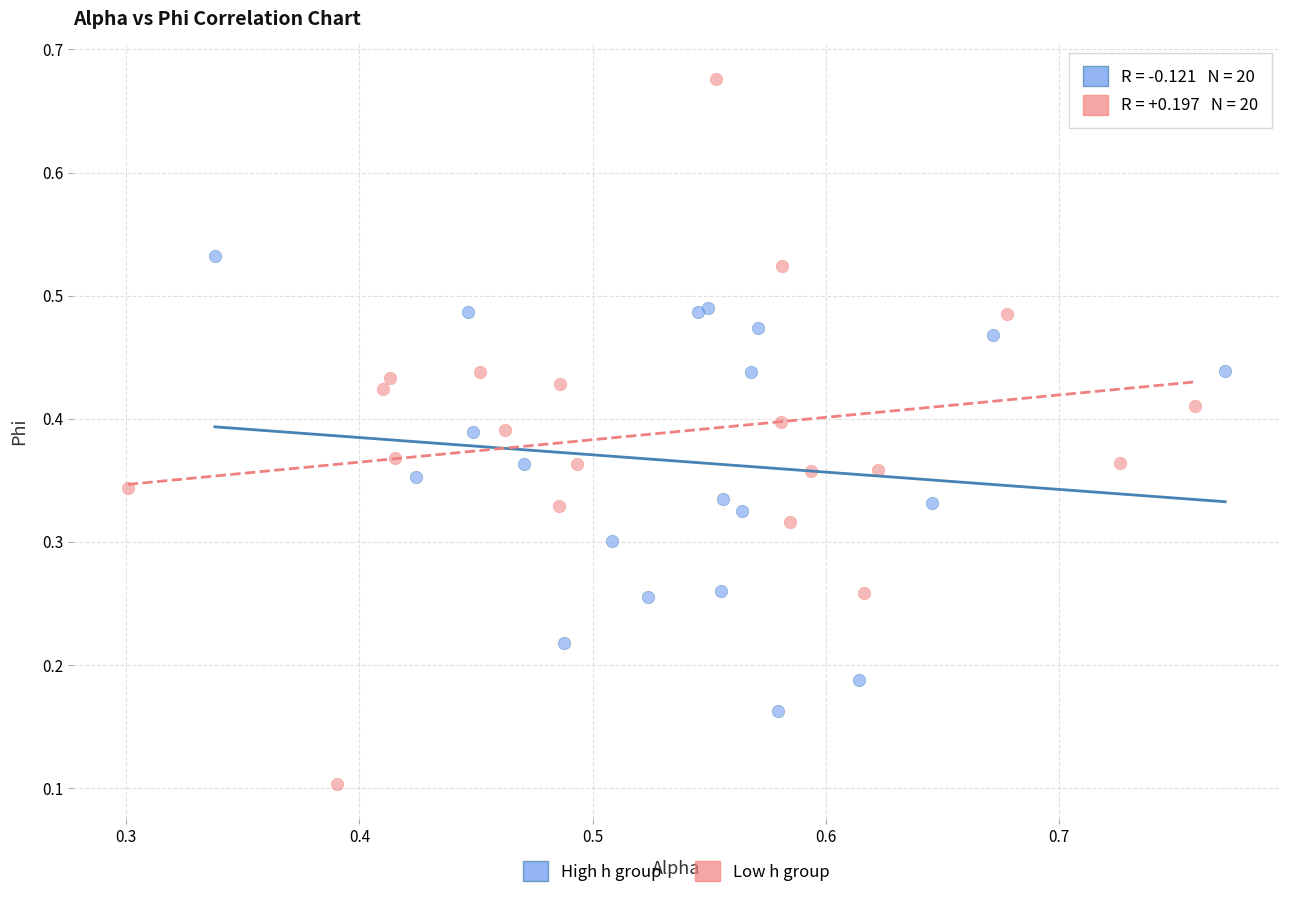

Which series contains the highest Y value?

Low h group